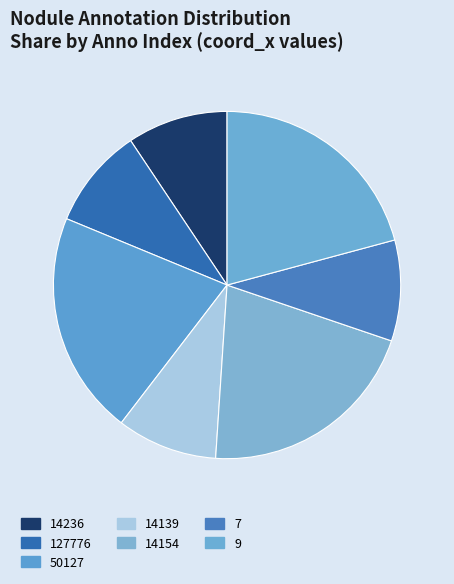

Is it true that 50127 is 33% of the pie?

False